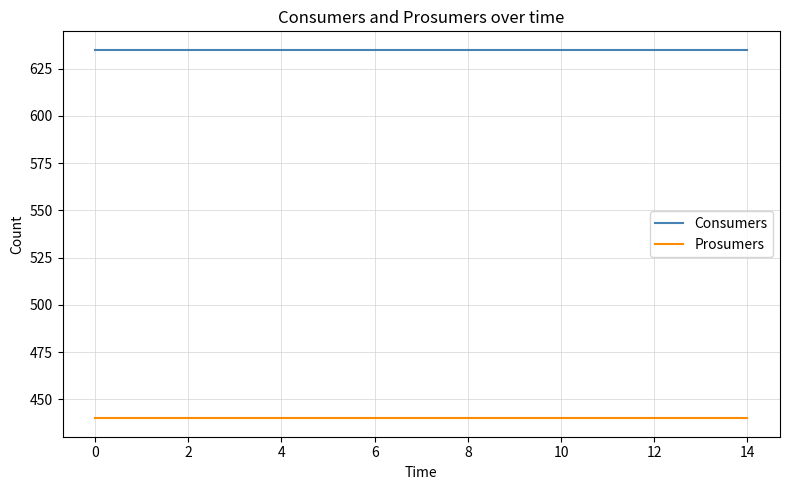

How many distinct data groups are displayed?

2